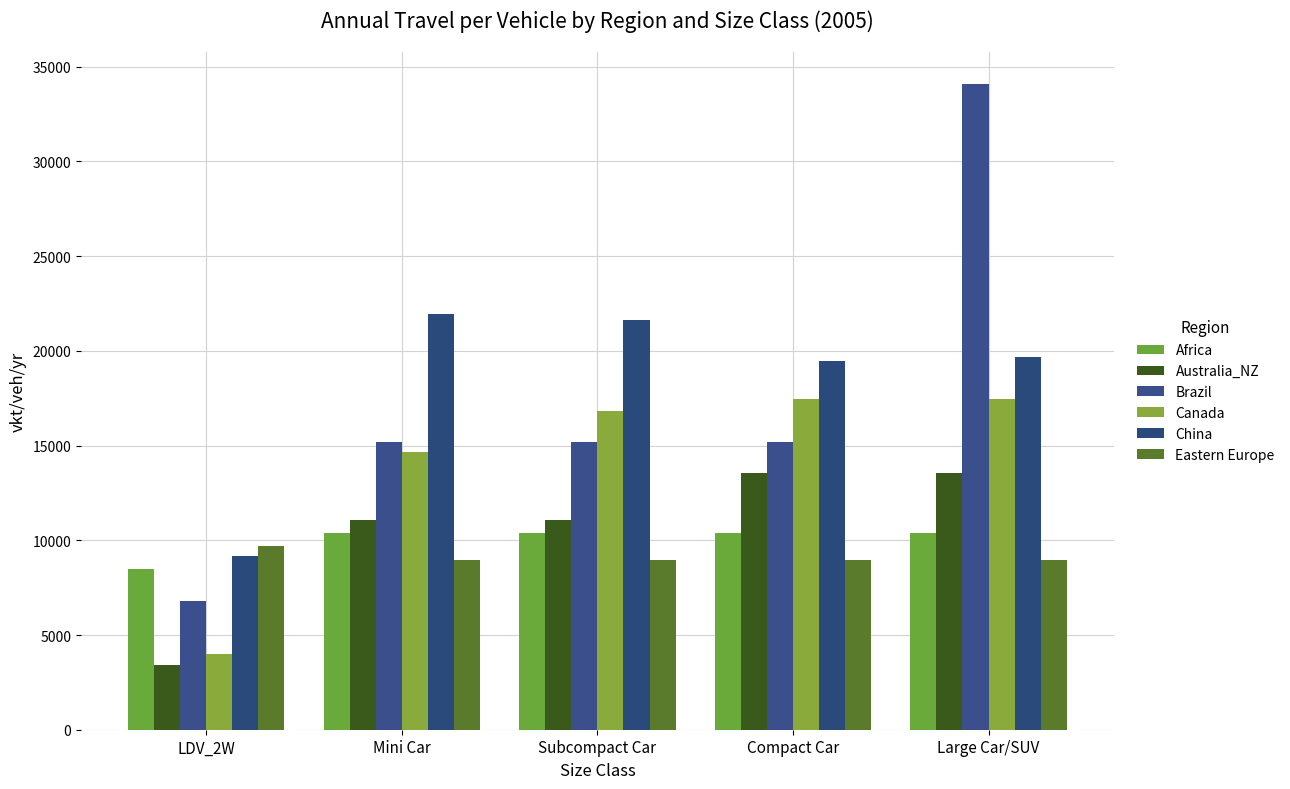

At which label is Canada closest to 10740?

Mini Car